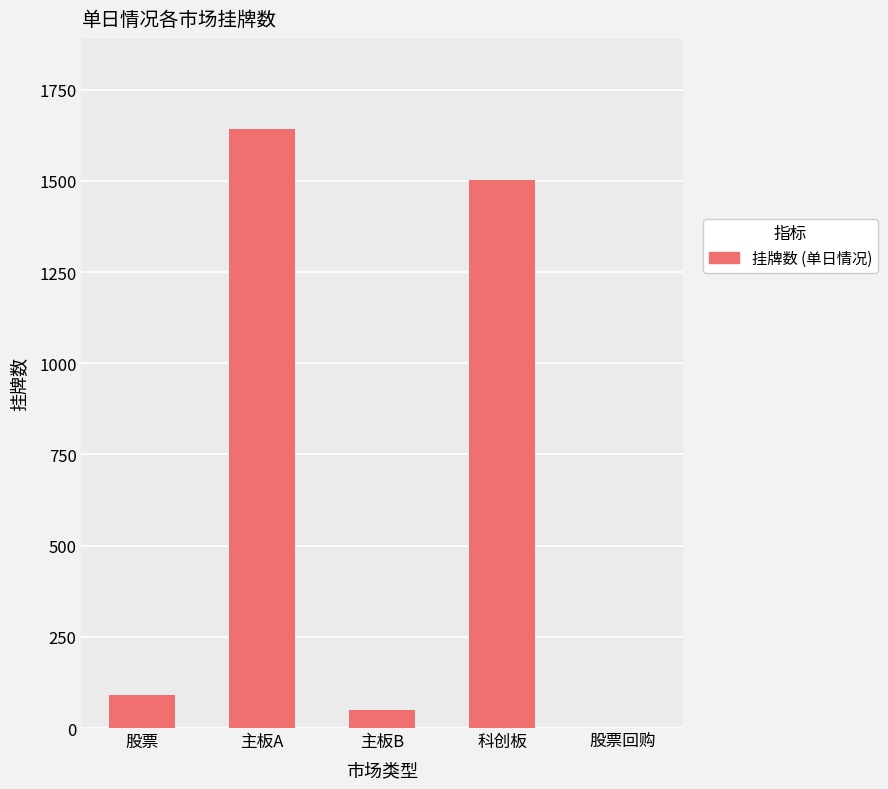

Where is the data nearest to the value 821?

科创板